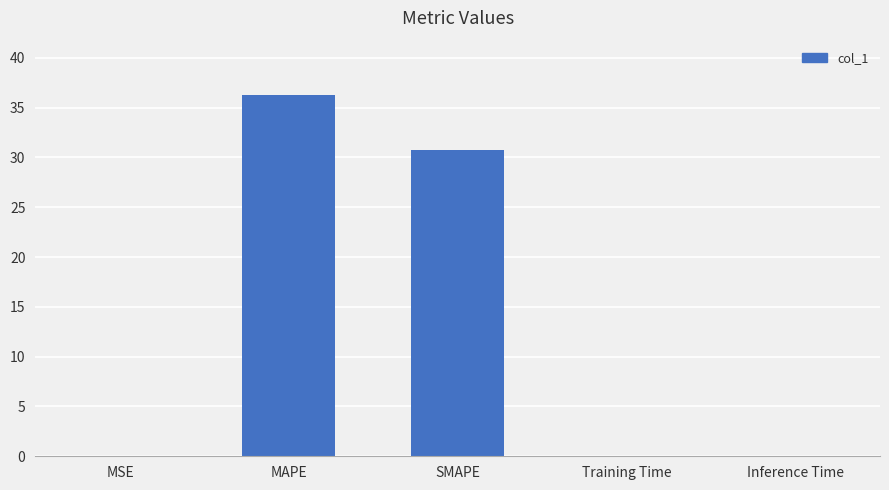

True or false: the data shows 62.6 at MAPE.

False